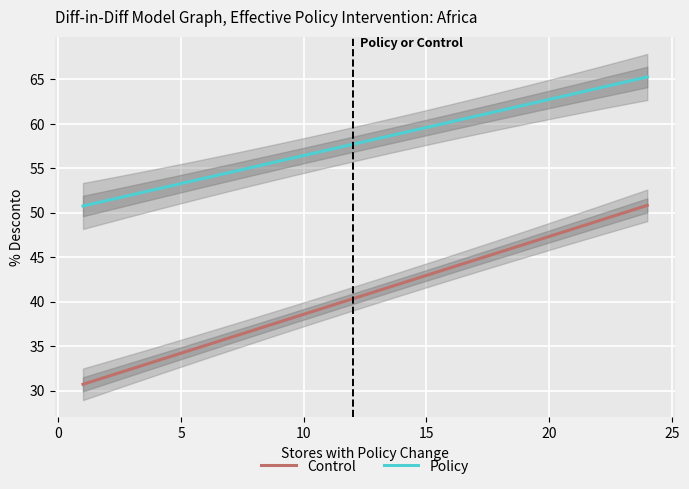

What is the minimum value for Control?

30.7